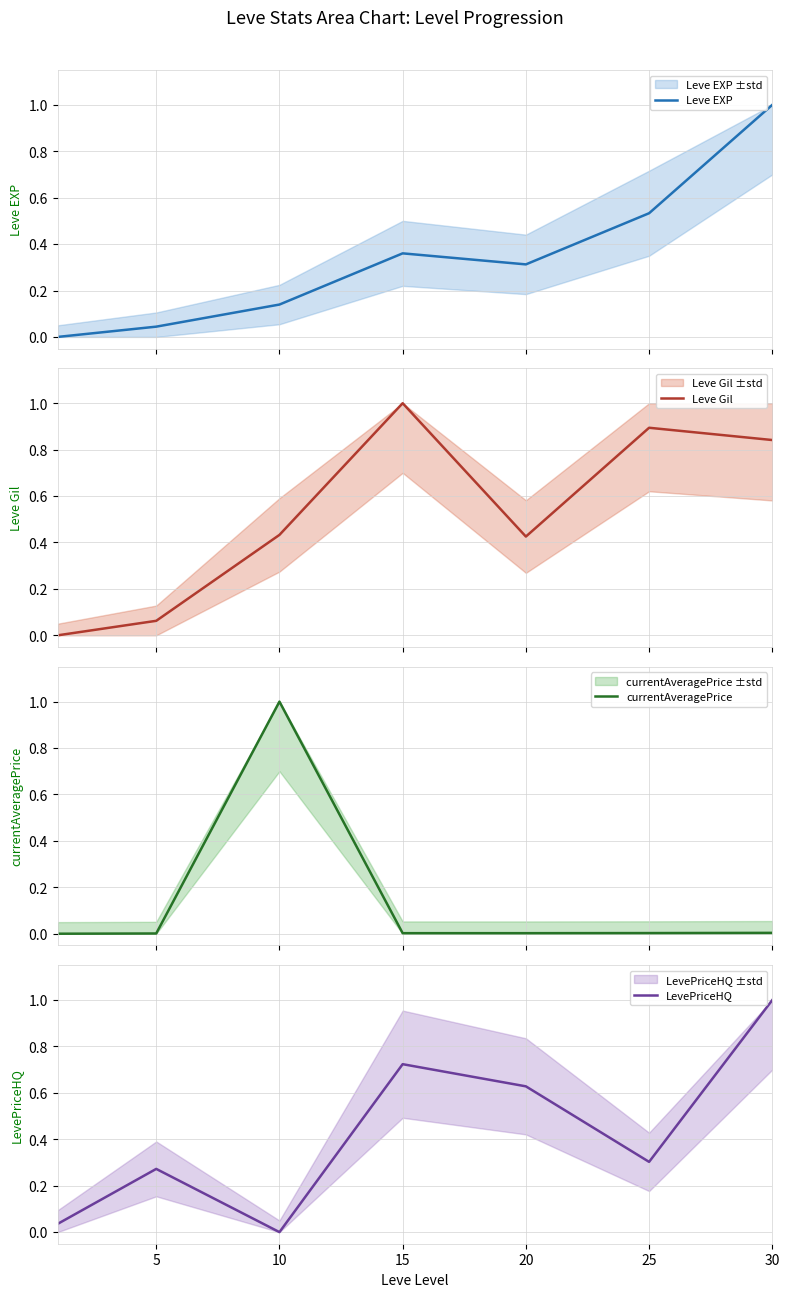

List the series in order of their overall mean, highest first.

Leve Gil, LevePriceHQ, Leve EXP, currentAveragePrice